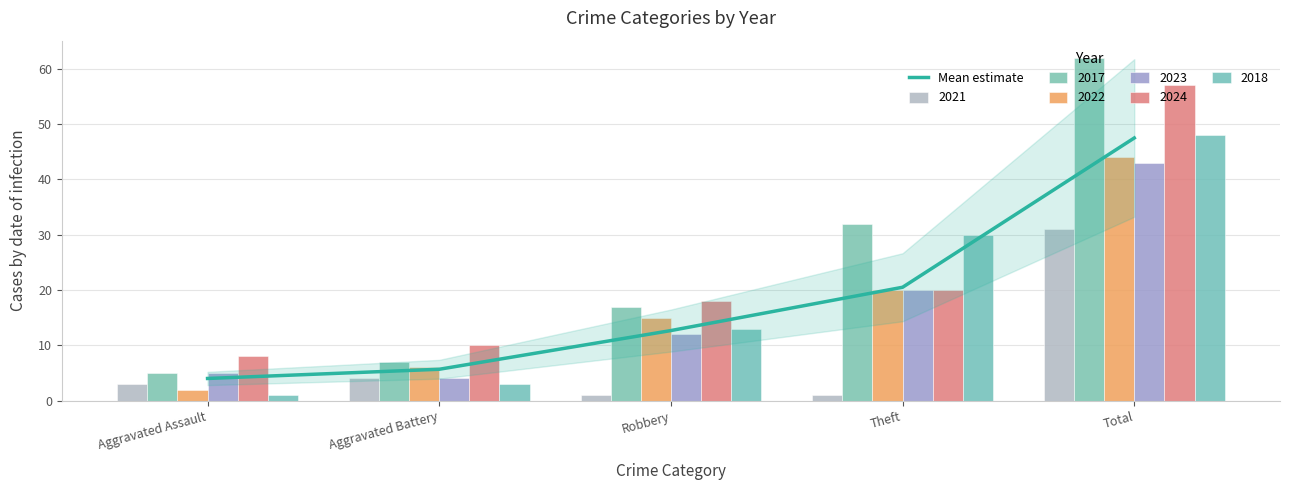

What is the smallest value displayed?

4.0